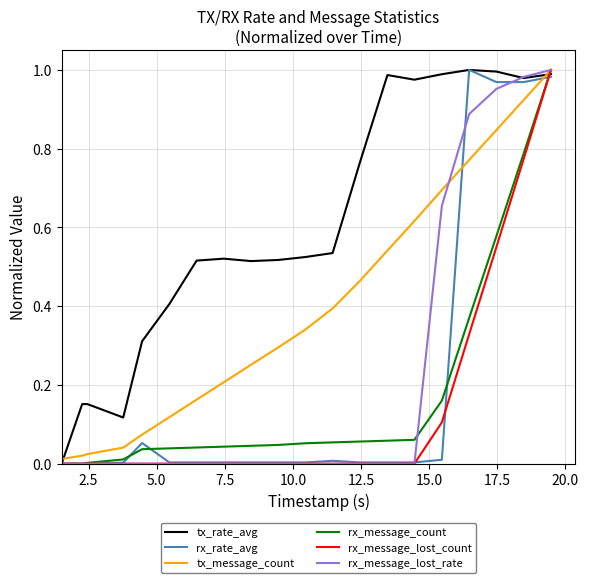

True or false: rx_rate_avg and tx_message_count cross at least once.

True